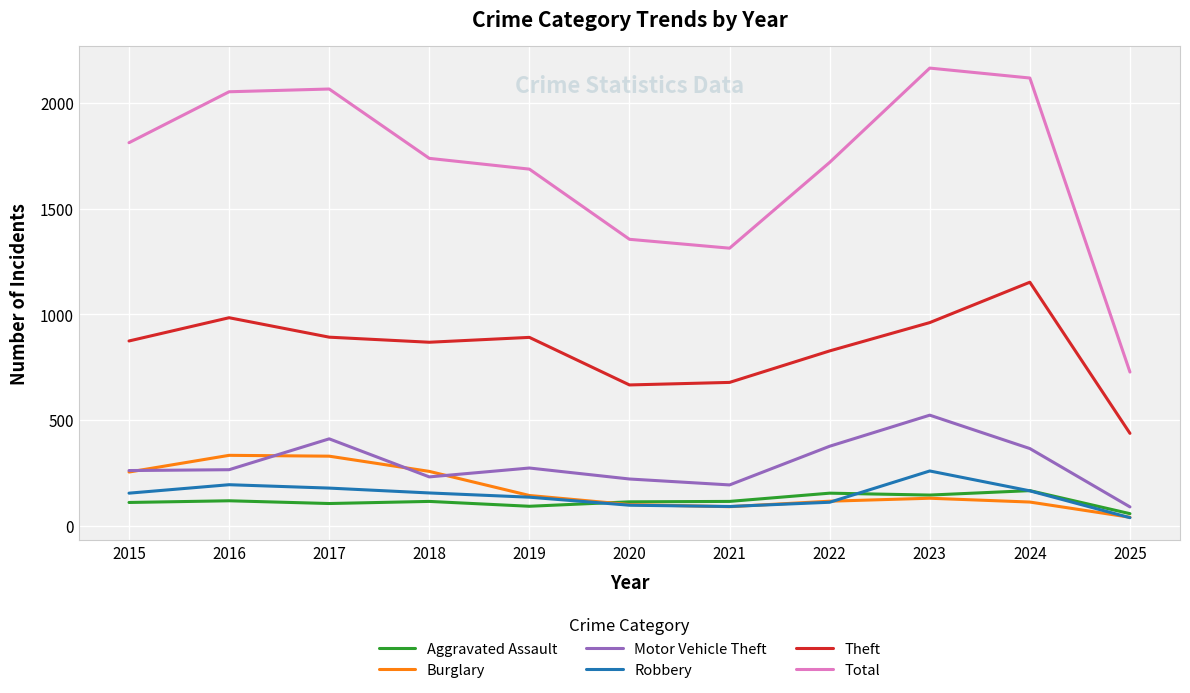

True or false: Aggravated Assault and Total cross at least once.

False